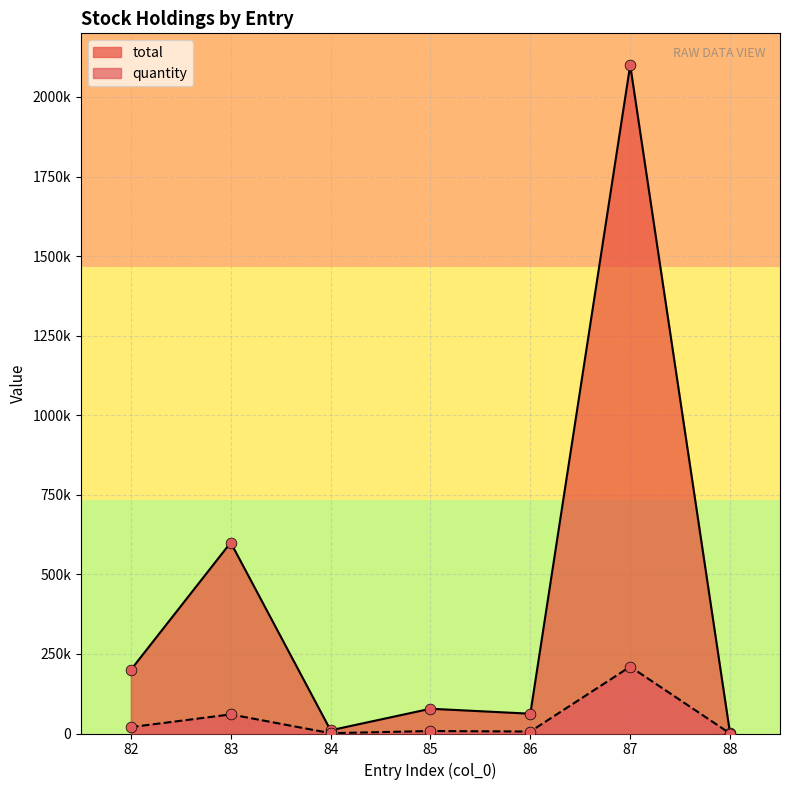

Which series contains the lowest Y value?

quantity